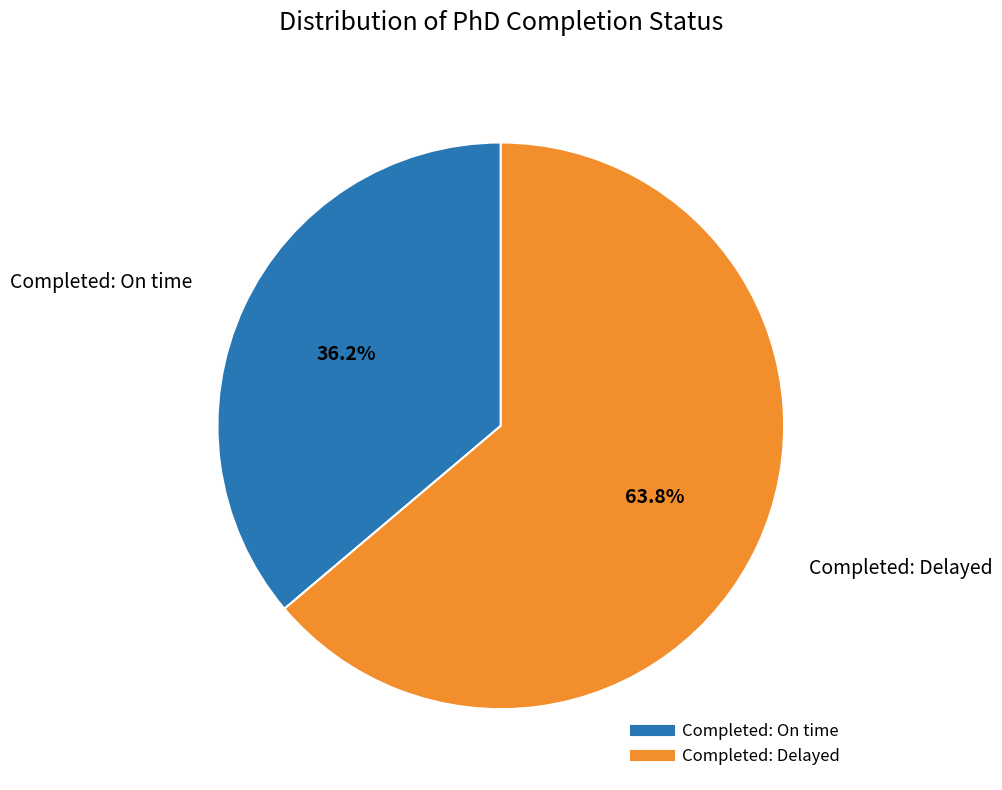

Is it true that Completed: Delayed is 55% of the pie?

False